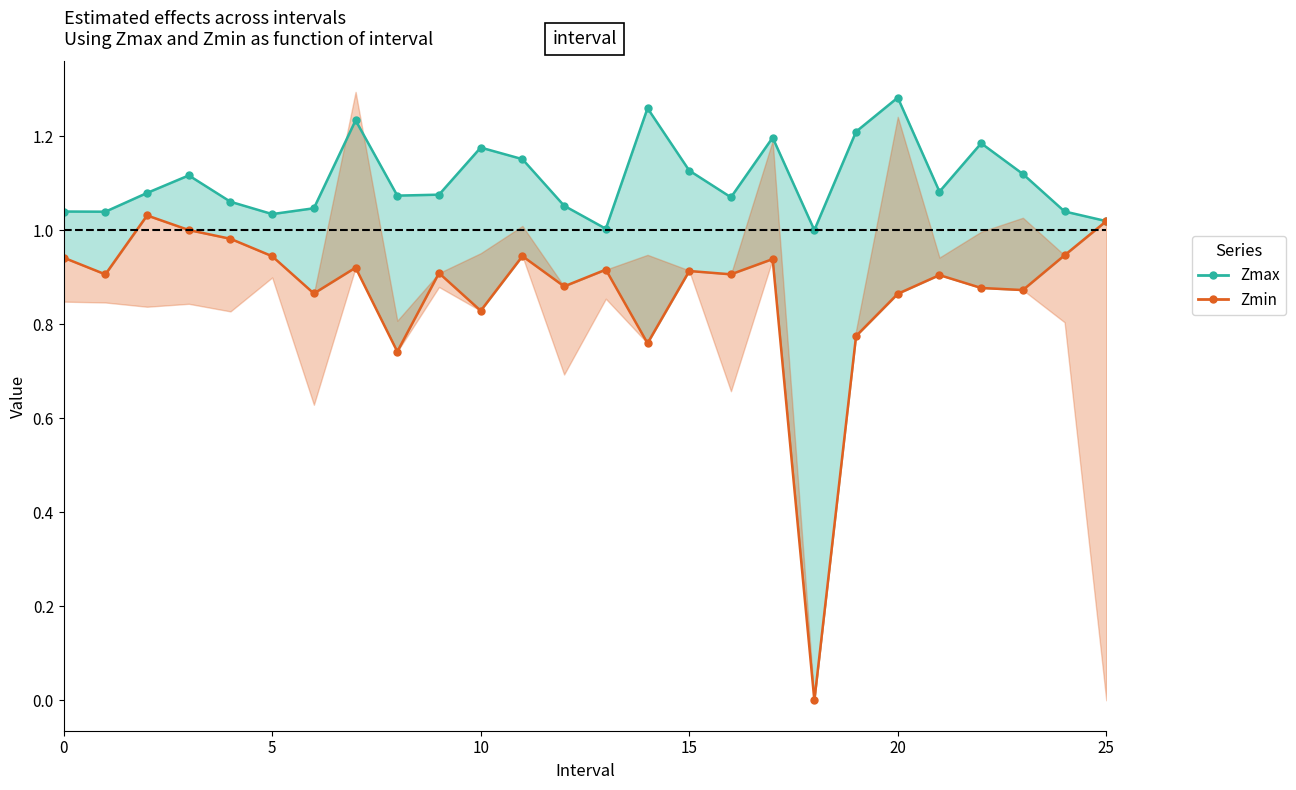

Rank the series at 25 from highest to lowest value.

Zmax, Zmin